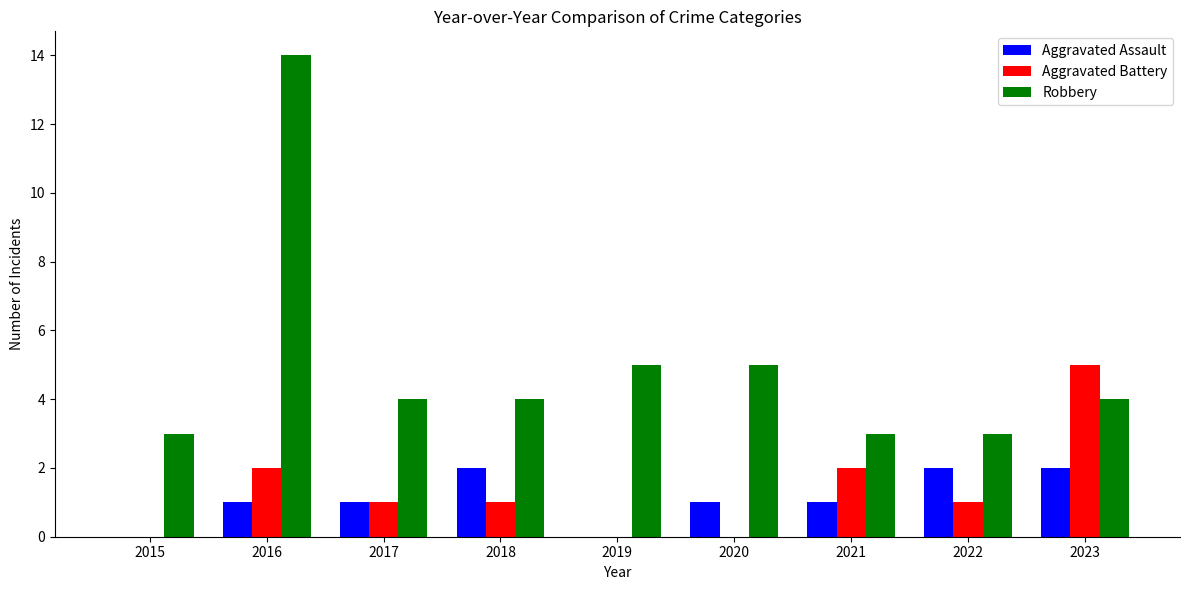

Which series has the largest range (max minus min)?

Robbery